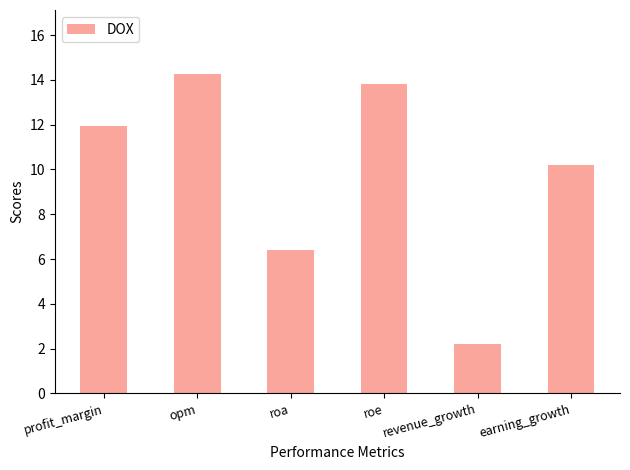

What is the label of the 4th bar from the right?

roa